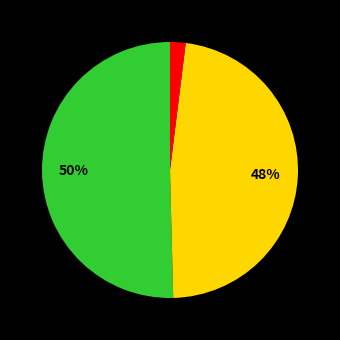

Count the number of slices in the pie.

3